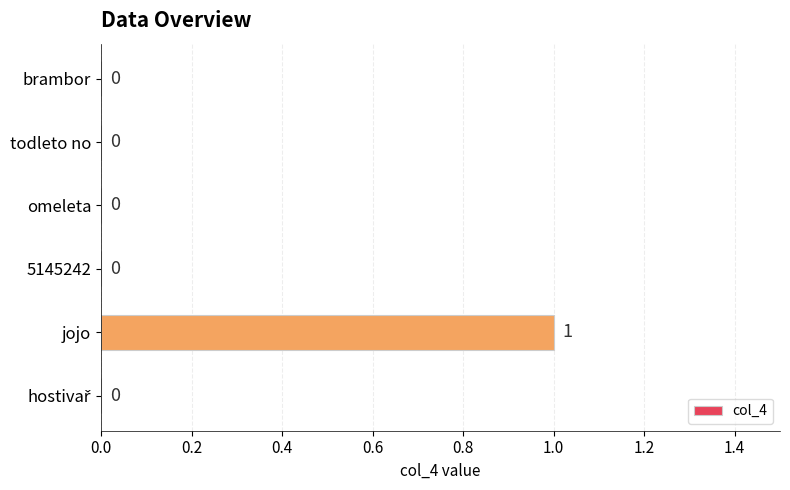

The chart shows a value of 0 at todleto no. True or false?

True